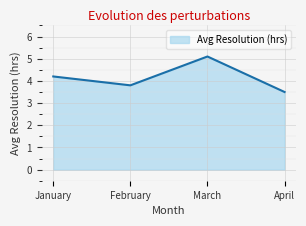

How many lines are shown in the chart?

1